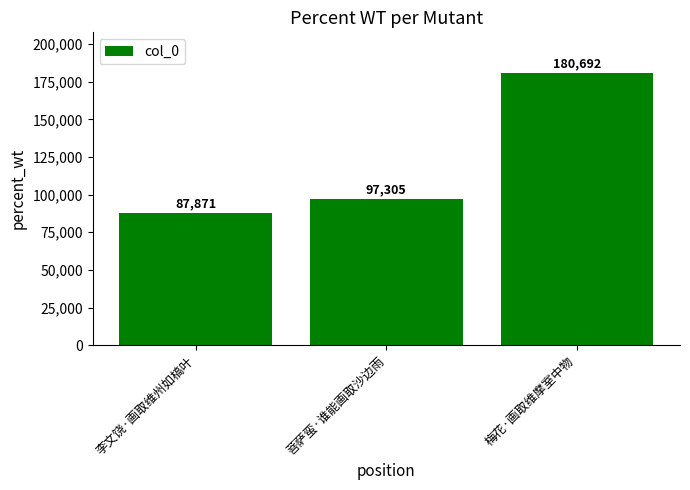

List the labels in order of value, largest first.

梅花·画取维摩室中物, 菩萨蛮·谁能画取沙边雨, 李文饶·画取维州如槁叶